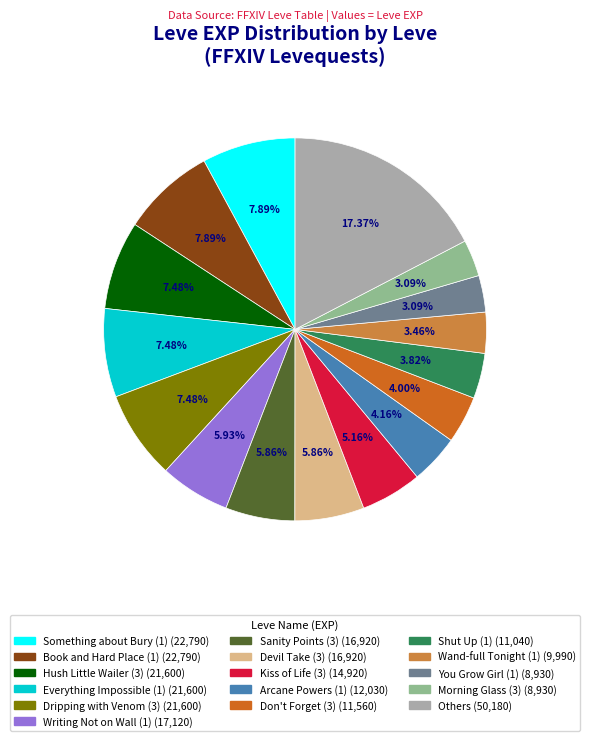

Is there a majority slice in this chart?

No